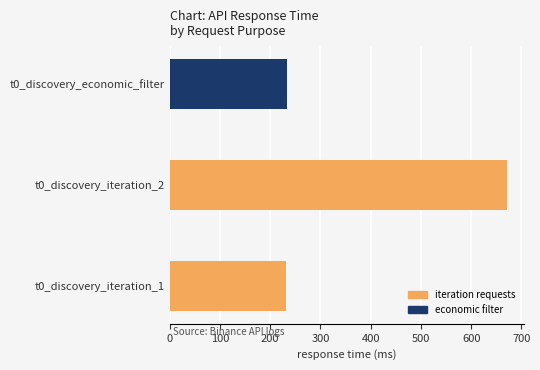

What is the change in value from t0_discovery_iteration_1 to t0_discovery_iteration_2?

+440.4